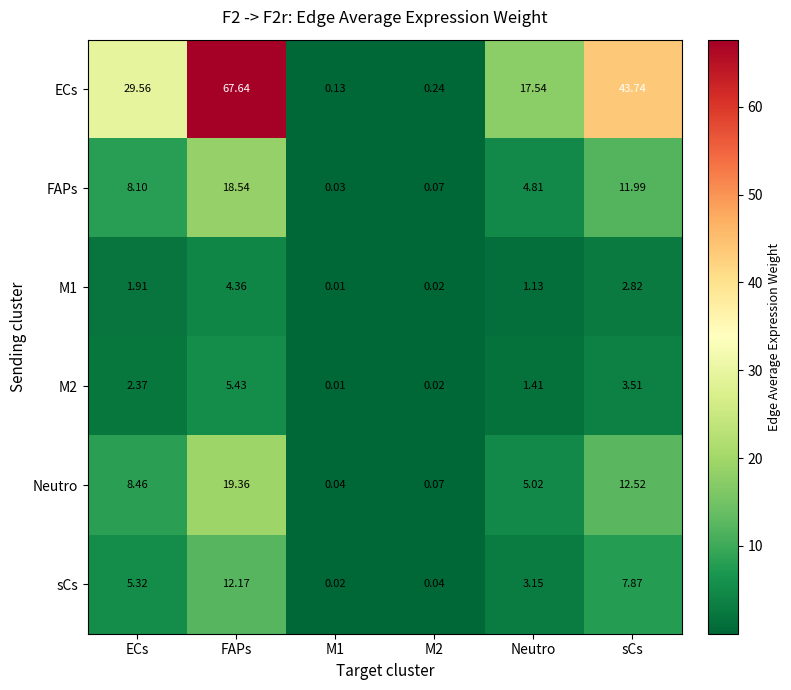

Which series changed the most between FAPs and M1?

ECs